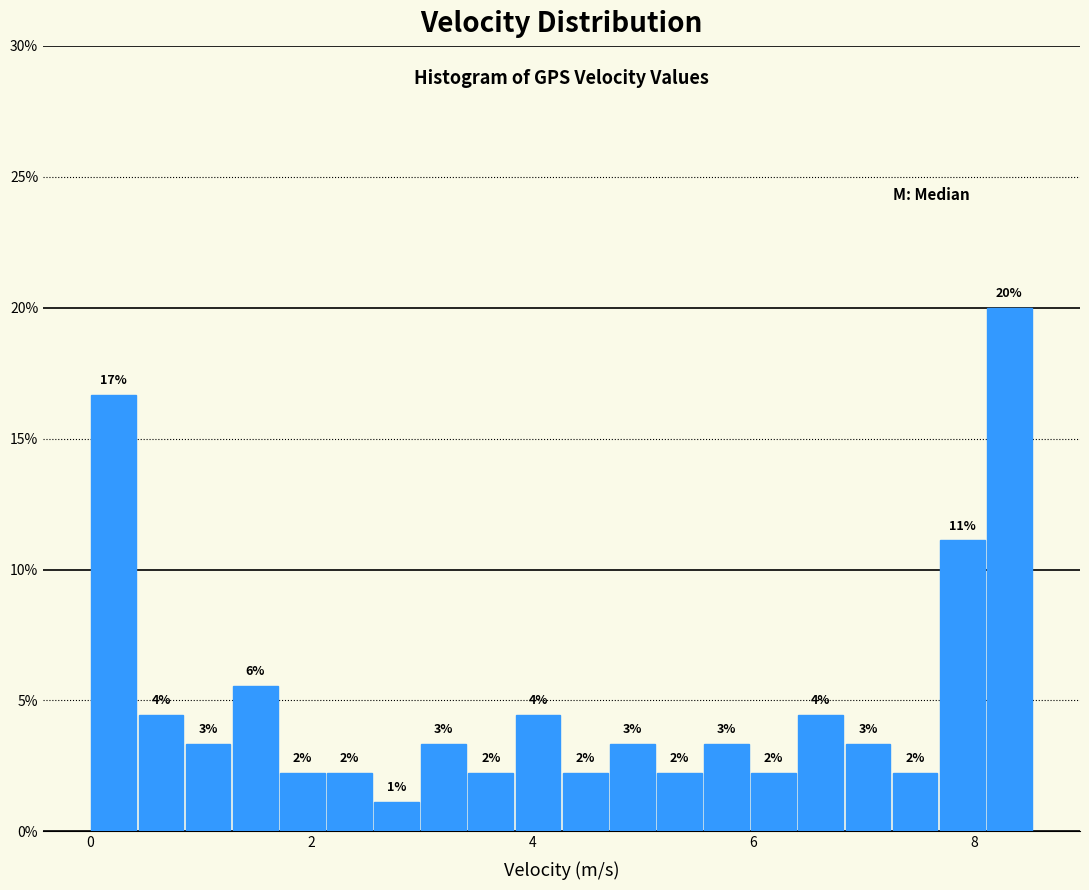

Read against the x-axis, roughly where is the centre of the tallest bar?

8.4